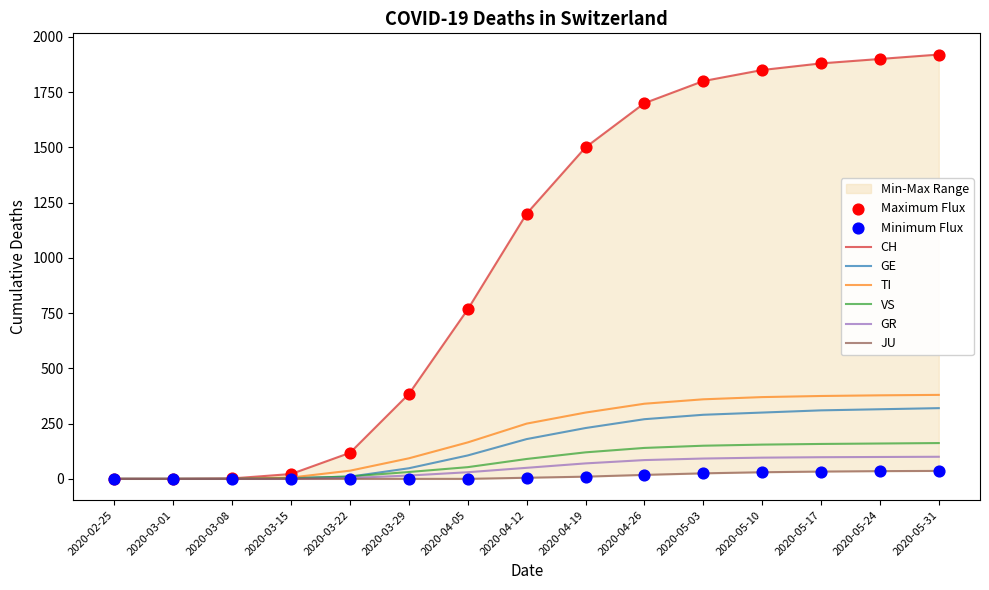

At which category is the sum across all series the highest?

2020-05-31